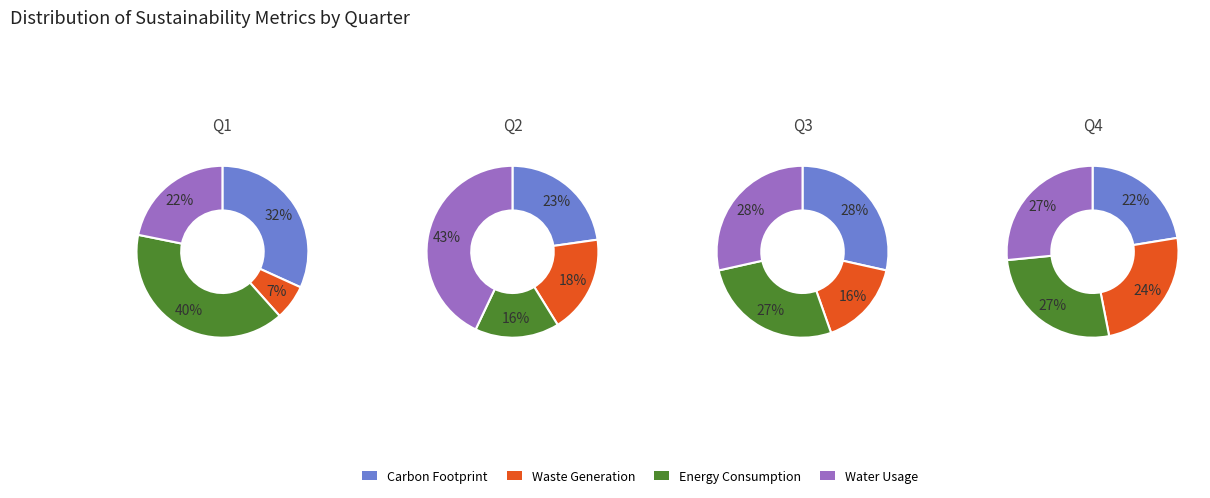

Is there any slice that represents more than half of the pie?

No